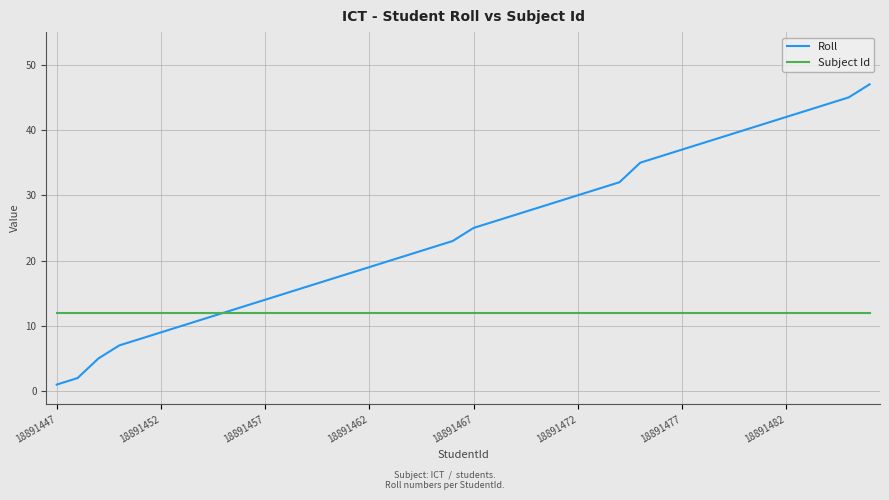

Which series has the largest range (max minus min)?

Roll